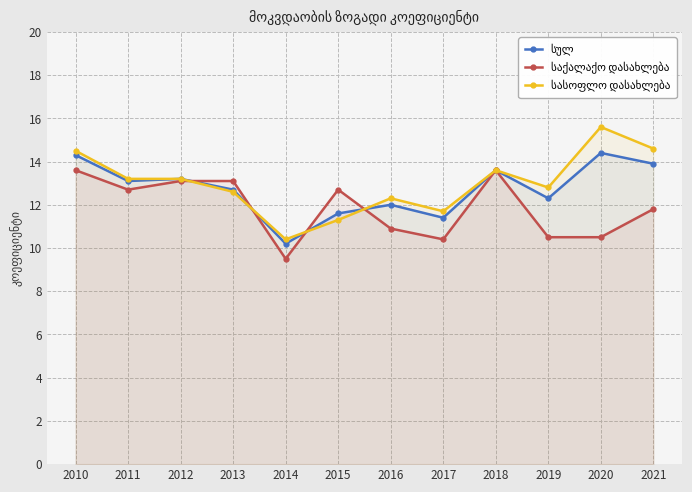

Where is the first local maximum for სასოფლო დასახლება?

2016